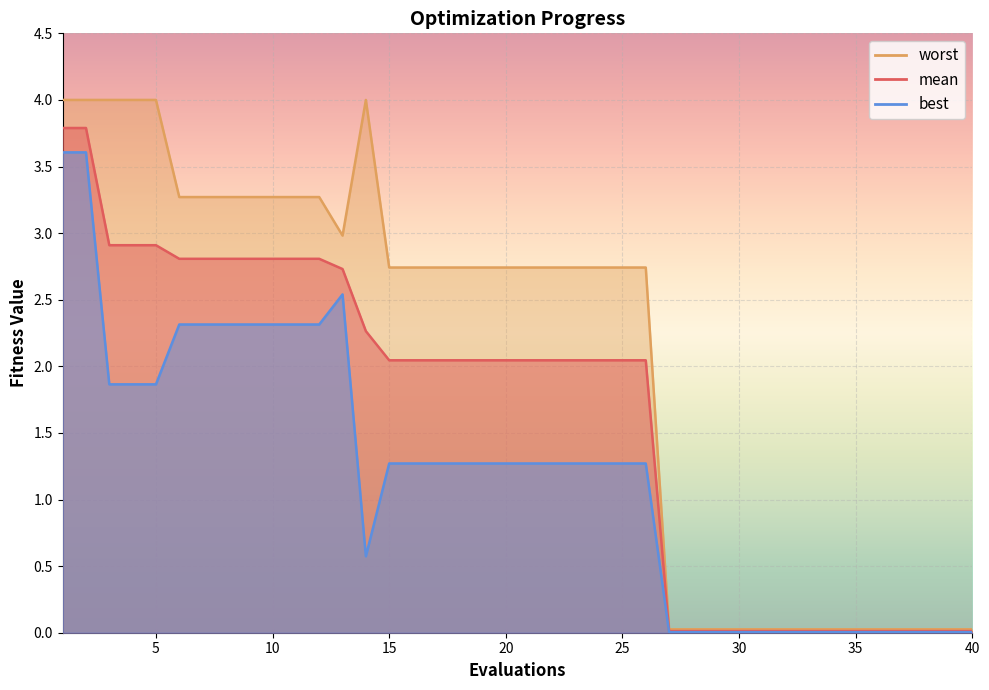

Which series has the largest total across all categories?

worst